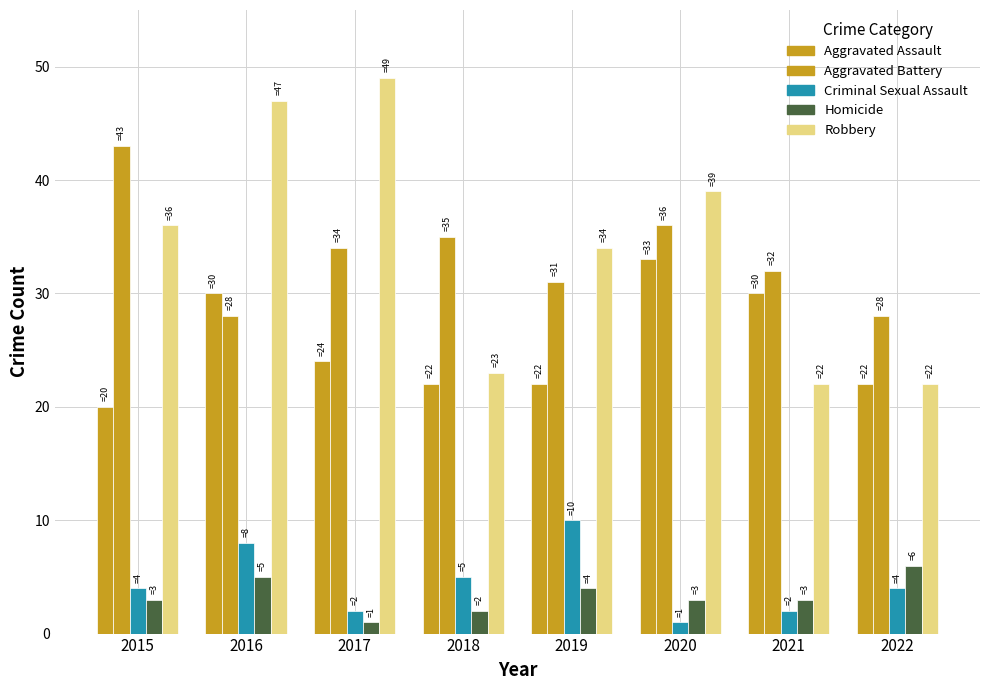

What is the difference between the highest and lowest values at 2015?

40